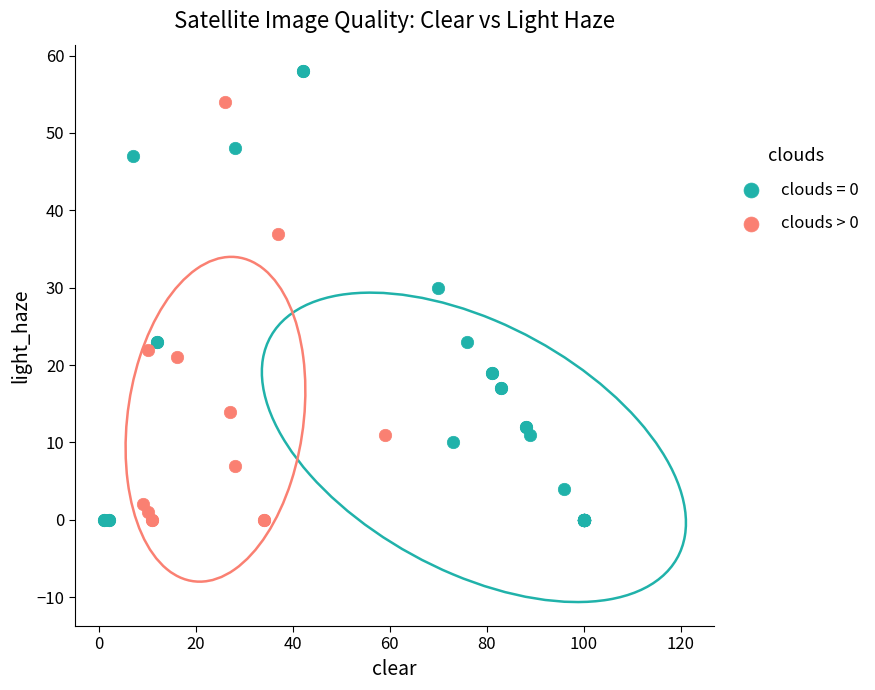

Which series reaches the maximum Y coordinate?

clouds = 0